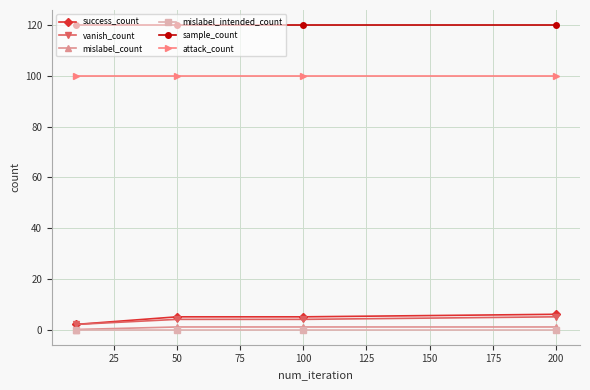

What is the value of the attack_count point at the 4th from the left?

100